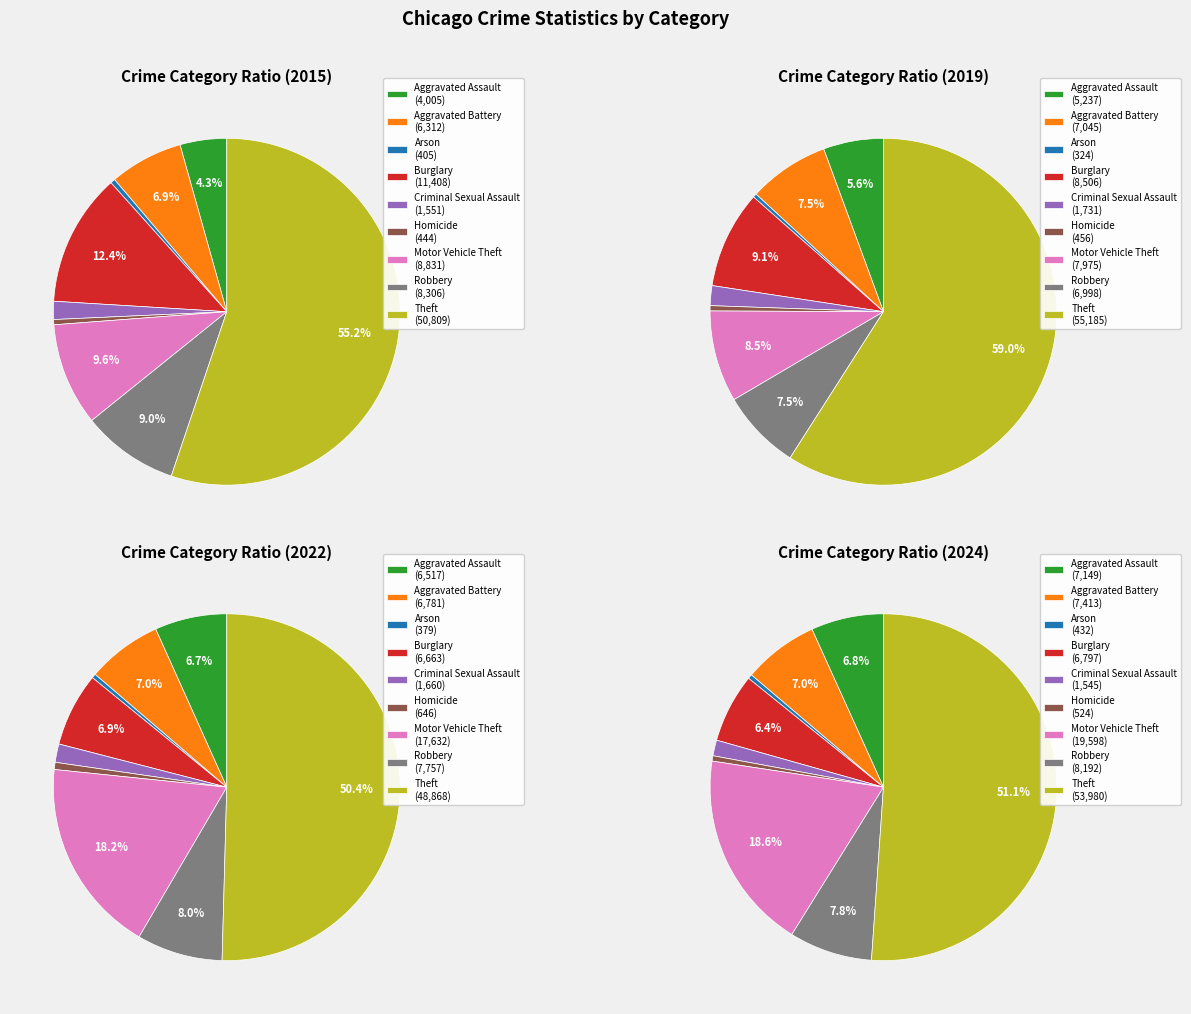

To the nearest percent, what is the difference between the largest and smallest slice percentages?

51%